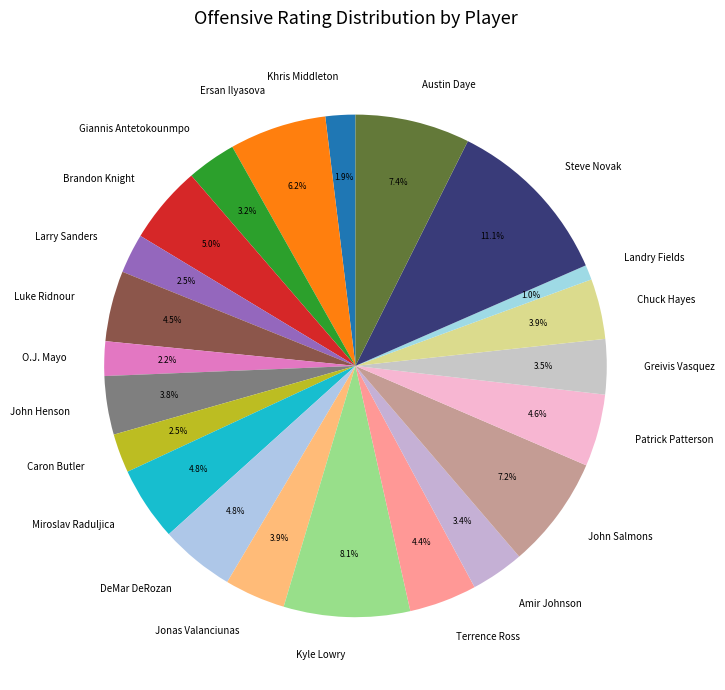

Is there any slice that represents more than half of the pie?

No